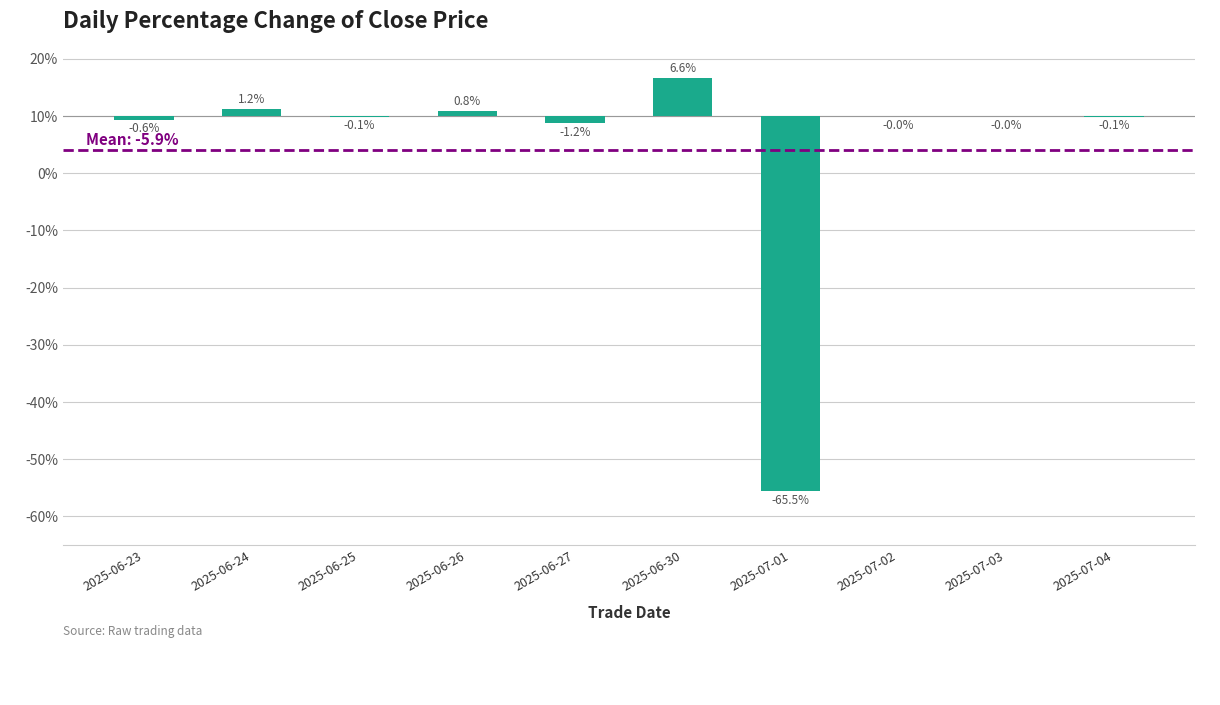

What is the maximum value shown in the chart?

6.6